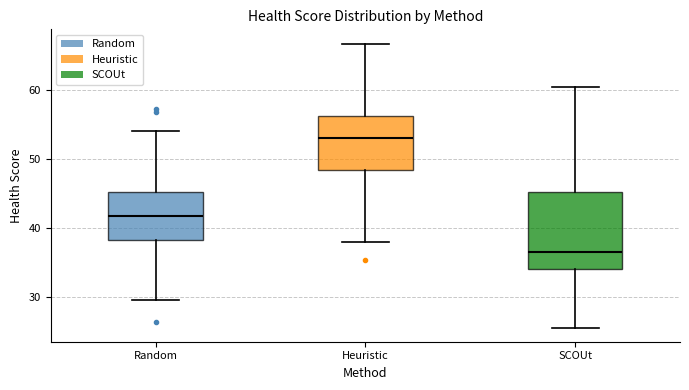

Comparing the boxes themselves (not the whiskers), which one is the tallest?

SCOUt